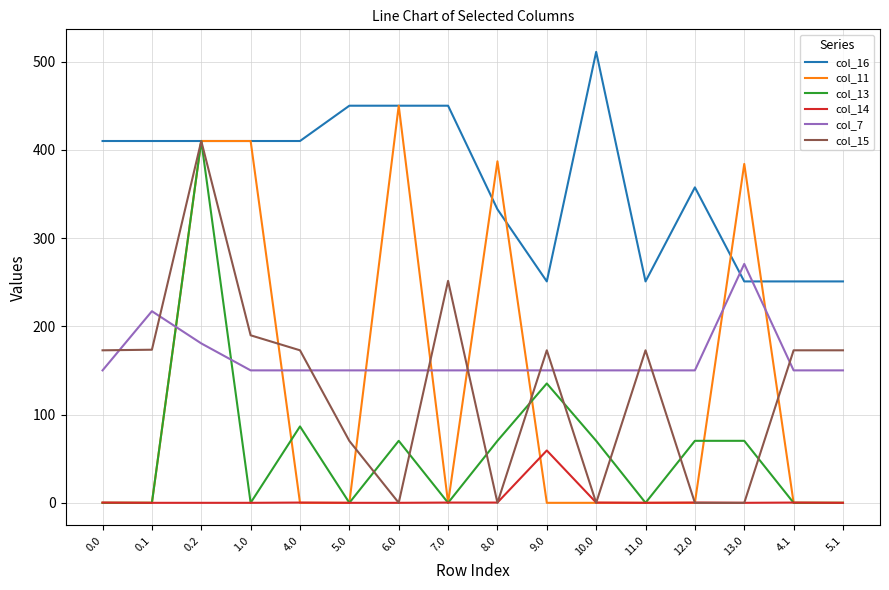

True or false: col_14 and col_16 cross at least once.

False